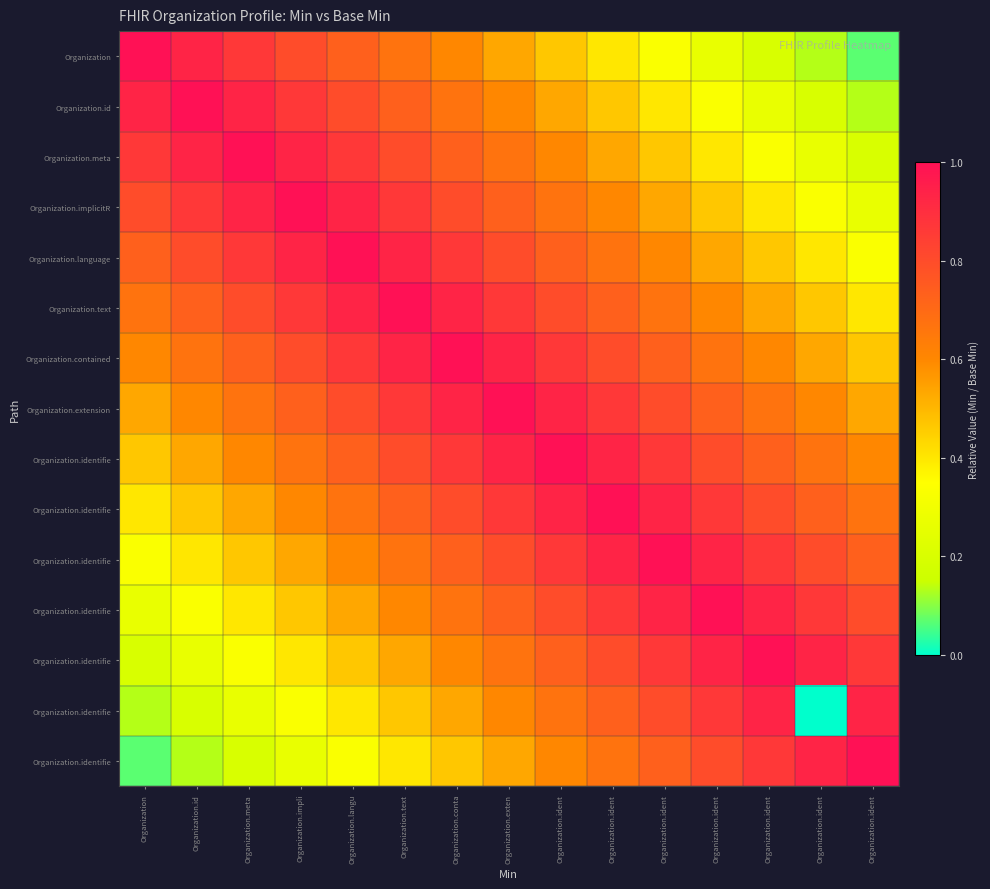

Reading left to right, extract all data points from this chart.

row_0: Organization=1.0	Organization.id=0.9	Organization.meta=0.9	Organization.impli=0.8	Organization.langu=0.7	Organization.text=0.7	Organization.conta=0.6	Organization.exten=0.5	Organization.ident=0.5	Organization.ident=0.4	Organization.ident=0.3	Organization.ident=0.3	Organization.ident=0.2	Organization.ident=0.1	Organization.ident=0.1
row_1: Organization=0.9	Organization.id=1.0	Organization.meta=0.9	Organization.impli=0.9	Organization.langu=0.8	Organization.text=0.7	Organization.conta=0.7	Organization.exten=0.6	Organization.ident=0.5	Organization.ident=0.5	Organization.ident=0.4	Organization.ident=0.3	Organization.ident=0.3	Organization.ident=0.2	Organization.ident=0.1
row_2: Organization=0.9	Organization.id=0.9	Organization.meta=1.0	Organization.impli=0.9	Organization.langu=0.9	Organization.text=0.8	Organization.conta=0.7	Organization.exten=0.7	Organization.ident=0.6	Organization.ident=0.5	Organization.ident=0.5	Organization.ident=0.4	Organization.ident=0.3	Organization.ident=0.3	Organization.ident=0.2
row_3: Organization=0.8	Organization.id=0.9	Organization.meta=0.9	Organization.impli=1.0	Organization.langu=0.9	Organization.text=0.9	Organization.conta=0.8	Organization.exten=0.7	Organization.ident=0.7	Organization.ident=0.6	Organization.ident=0.5	Organization.ident=0.5	Organization.ident=0.4	Organization.ident=0.3	Organization.ident=0.3
row_4: Organization=0.7	Organization.id=0.8	Organization.meta=0.9	Organization.impli=0.9	Organization.langu=1.0	Organization.text=0.9	Organization.conta=0.9	Organization.exten=0.8	Organization.ident=0.7	Organization.ident=0.7	Organization.ident=0.6	Organization.ident=0.5	Organization.ident=0.5	Organization.ident=0.4	Organization.ident=0.3
row_5: Organization=0.7	Organization.id=0.7	Organization.meta=0.8	Organization.impli=0.9	Organization.langu=0.9	Organization.text=1.0	Organization.conta=0.9	Organization.exten=0.9	Organization.ident=0.8	Organization.ident=0.7	Organization.ident=0.7	Organization.ident=0.6	Organization.ident=0.5	Organization.ident=0.5	Organization.ident=0.4
row_6: Organization=0.6	Organization.id=0.7	Organization.meta=0.7	Organization.impli=0.8	Organization.langu=0.9	Organization.text=0.9	Organization.conta=1.0	Organization.exten=0.9	Organization.ident=0.9	Organization.ident=0.8	Organization.ident=0.7	Organization.ident=0.7	Organization.ident=0.6	Organization.ident=0.5	Organization.ident=0.5
row_7: Organization=0.5	Organization.id=0.6	Organization.meta=0.7	Organization.impli=0.7	Organization.langu=0.8	Organization.text=0.9	Organization.conta=0.9	Organization.exten=1.0	Organization.ident=0.9	Organization.ident=0.9	Organization.ident=0.8	Organization.ident=0.7	Organization.ident=0.7	Organization.ident=0.6	Organization.ident=0.5
row_8: Organization=0.5	Organization.id=0.5	Organization.meta=0.6	Organization.impli=0.7	Organization.langu=0.7	Organization.text=0.8	Organization.conta=0.9	Organization.exten=0.9	Organization.ident=1.0	Organization.ident=0.9	Organization.ident=0.9	Organization.ident=0.8	Organization.ident=0.7	Organization.ident=0.7	Organization.ident=0.6
row_9: Organization=0.4	Organization.id=0.5	Organization.meta=0.5	Organization.impli=0.6	Organization.langu=0.7	Organization.text=0.7	Organization.conta=0.8	Organization.exten=0.9	Organization.ident=0.9	Organization.ident=1.0	Organization.ident=0.9	Organization.ident=0.9	Organization.ident=0.8	Organization.ident=0.7	Organization.ident=0.7
row_10: Organization=0.3	Organization.id=0.4	Organization.meta=0.5	Organization.impli=0.5	Organization.langu=0.6	Organization.text=0.7	Organization.conta=0.7	Organization.exten=0.8	Organization.ident=0.9	Organization.ident=0.9	Organization.ident=1.0	Organization.ident=0.9	Organization.ident=0.9	Organization.ident=0.8	Organization.ident=0.7
row_11: Organization=0.3	Organization.id=0.3	Organization.meta=0.4	Organization.impli=0.5	Organization.langu=0.5	Organization.text=0.6	Organization.conta=0.7	Organization.exten=0.7	Organization.ident=0.8	Organization.ident=0.9	Organization.ident=0.9	Organization.ident=1.0	Organization.ident=0.9	Organization.ident=0.9	Organization.ident=0.8
row_12: Organization=0.2	Organization.id=0.3	Organization.meta=0.3	Organization.impli=0.4	Organization.langu=0.5	Organization.text=0.5	Organization.conta=0.6	Organization.exten=0.7	Organization.ident=0.7	Organization.ident=0.8	Organization.ident=0.9	Organization.ident=0.9	Organization.ident=1.0	Organization.ident=0.9	Organization.ident=0.9
row_13: Organization=0.1	Organization.id=0.2	Organization.meta=0.3	Organization.impli=0.3	Organization.langu=0.4	Organization.text=0.5	Organization.conta=0.5	Organization.exten=0.6	Organization.ident=0.7	Organization.ident=0.7	Organization.ident=0.8	Organization.ident=0.9	Organization.ident=0.9	Organization.ident=0.0	Organization.ident=0.9
row_14: Organization=0.1	Organization.id=0.1	Organization.meta=0.2	Organization.impli=0.3	Organization.langu=0.3	Organization.text=0.4	Organization.conta=0.5	Organization.exten=0.5	Organization.ident=0.6	Organization.ident=0.7	Organization.ident=0.7	Organization.ident=0.8	Organization.ident=0.9	Organization.ident=0.9	Organization.ident=1.0